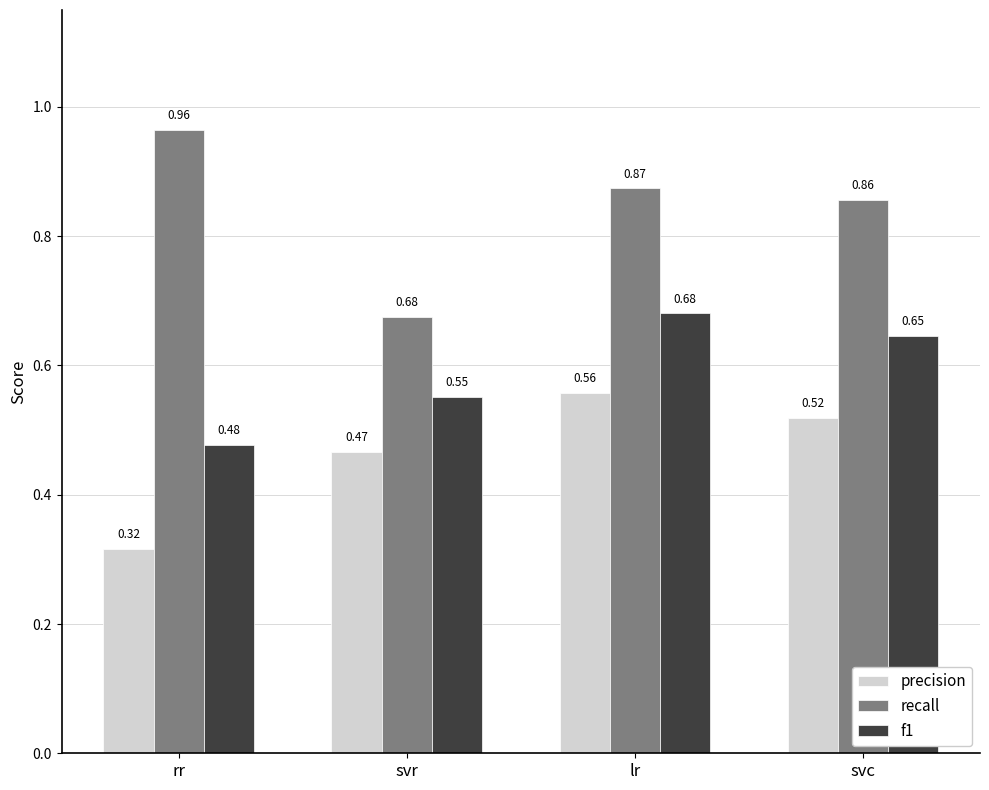

Are the bars horizontal?

No